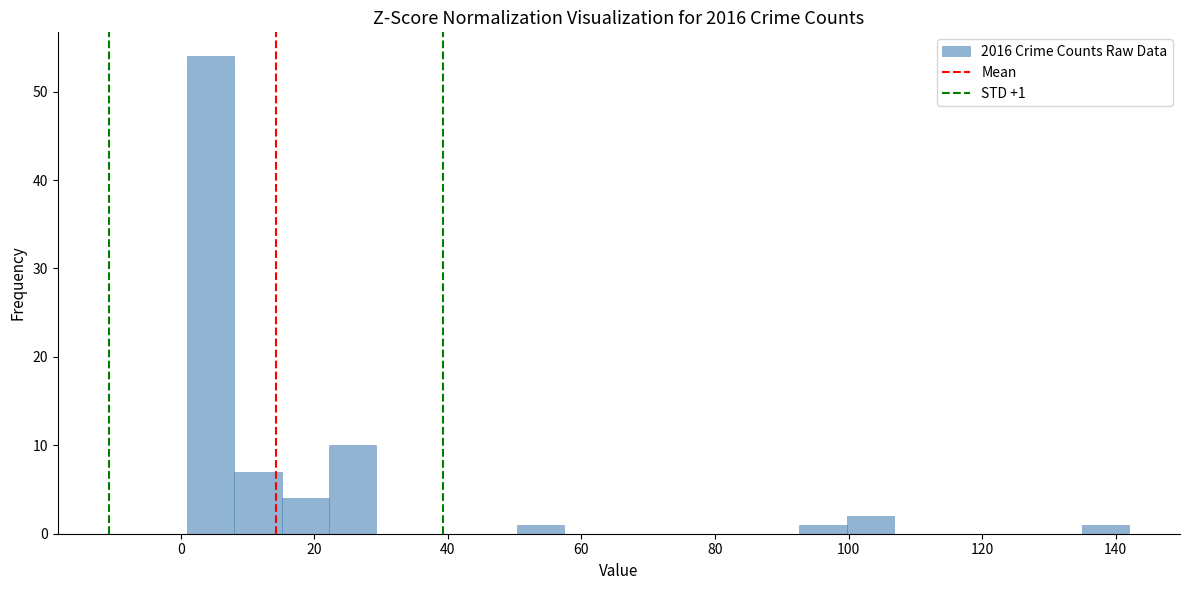

Around what value on the x-axis is the tallest bar? Give the approximate position of its centre, as read against the axis.

4